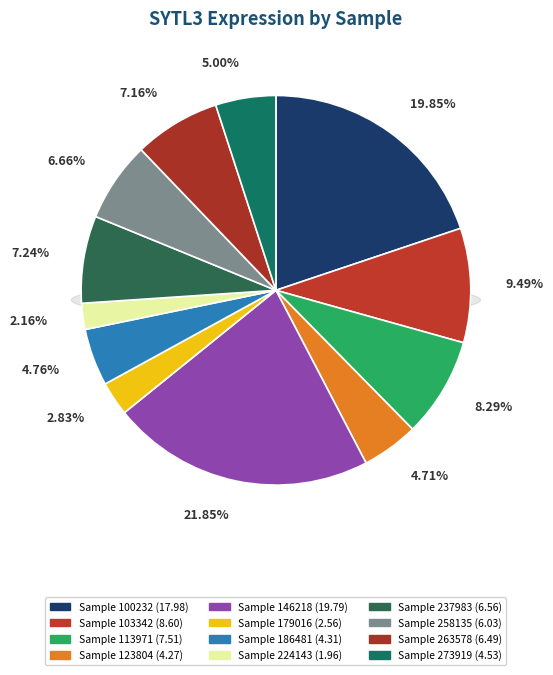

Which category has the biggest portion of the pie?

146218